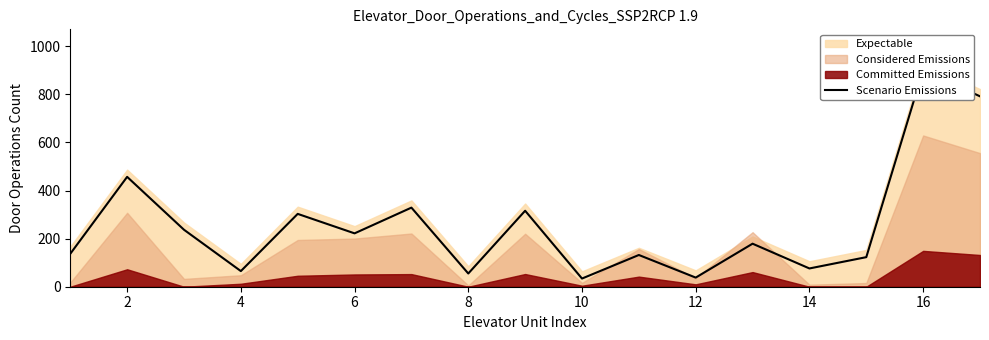

Which has a higher value, 12 or 14?

14